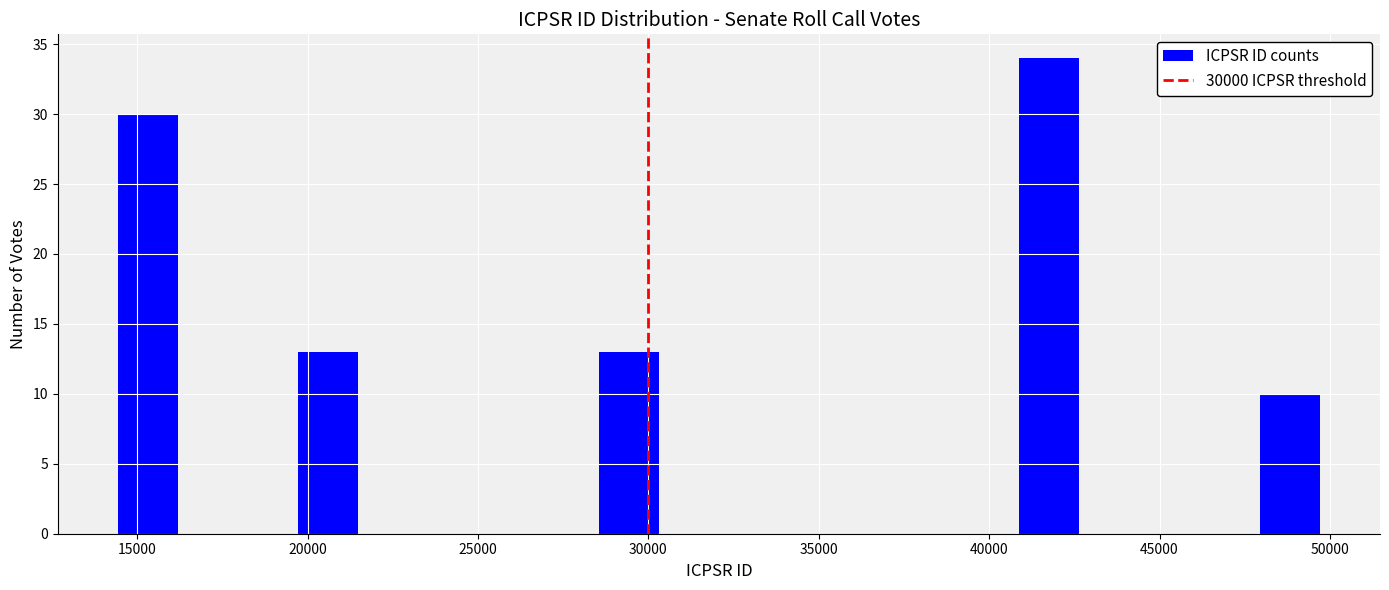

Read against the x-axis, roughly where is the centre of the tallest bar?

42000